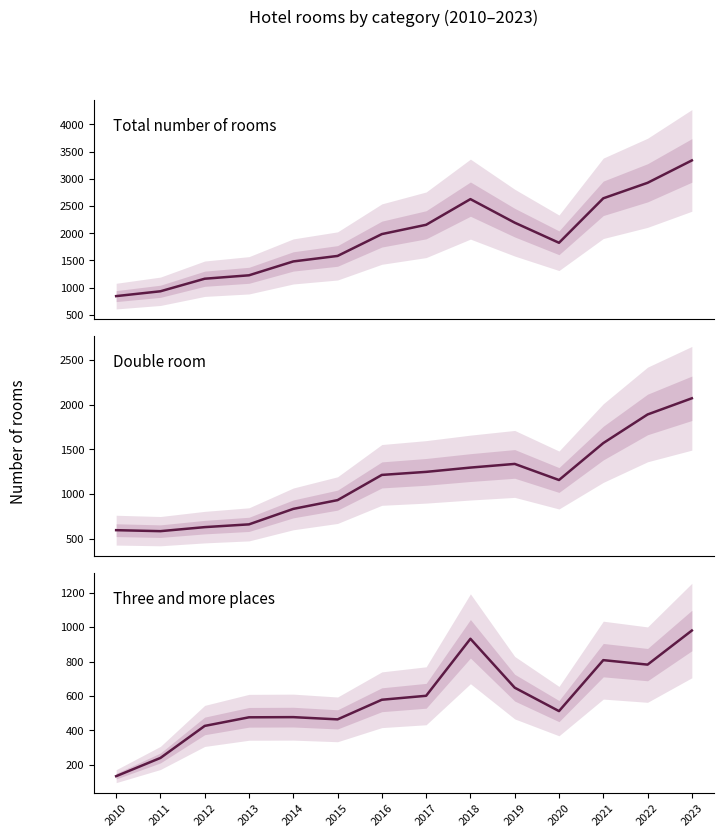

How many lines are shown in the chart?

3